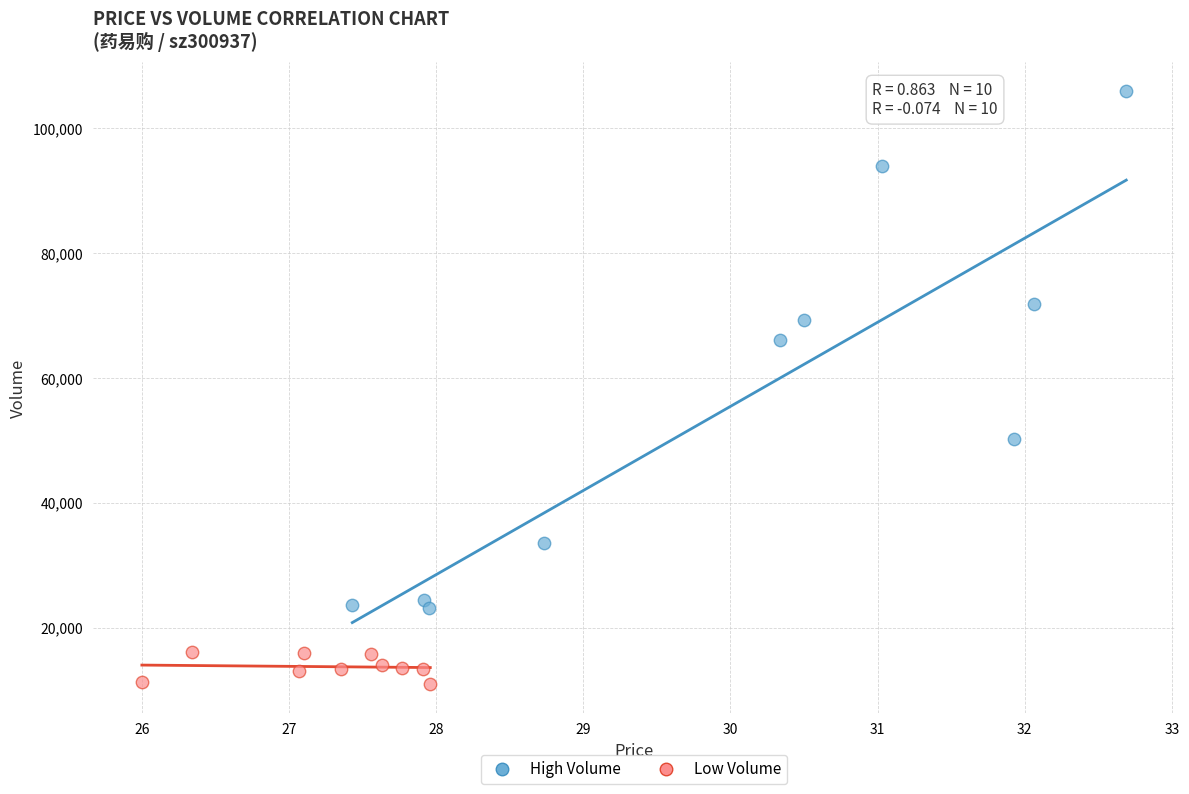

Which series has the largest Y range (max minus min)?

High Volume